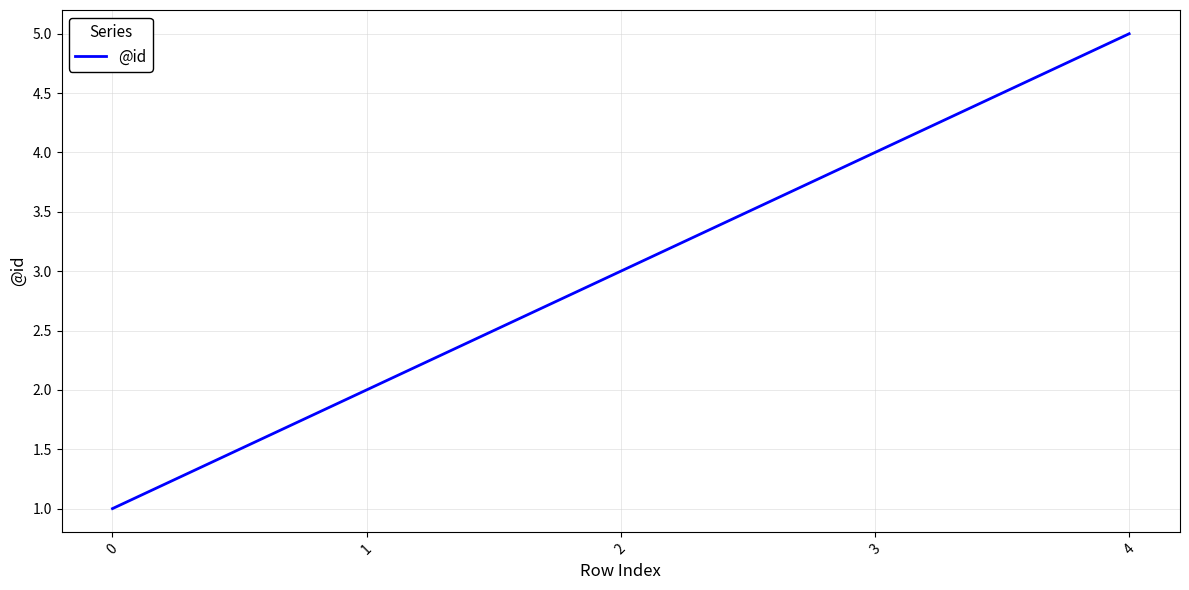

The value at 1 is 1. True or false?

False